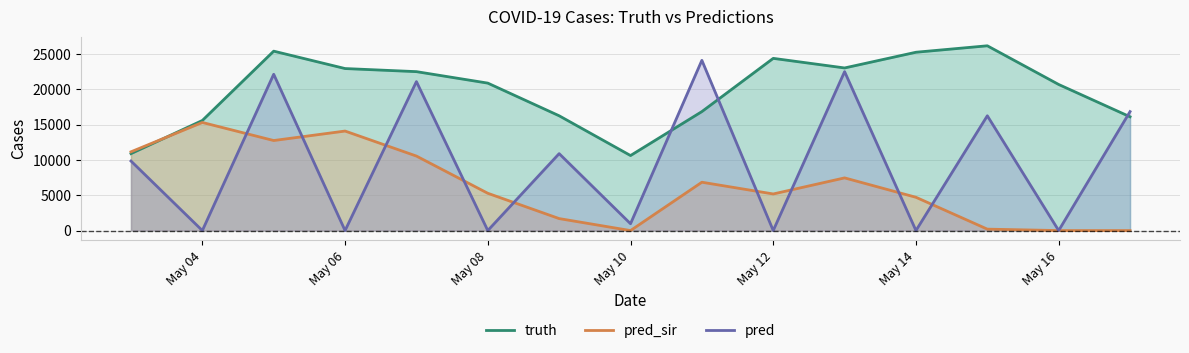

What is the highest value of the pred series?

24102.0